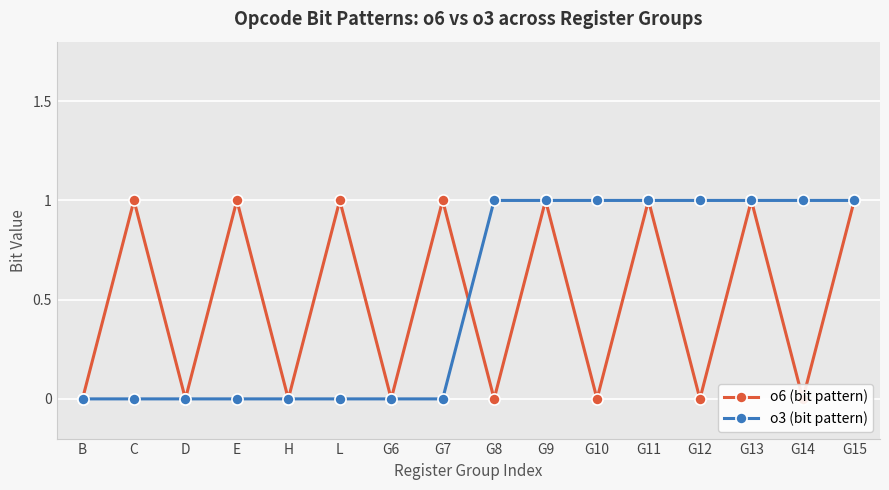

What is the label of the 14th point from the right?

D